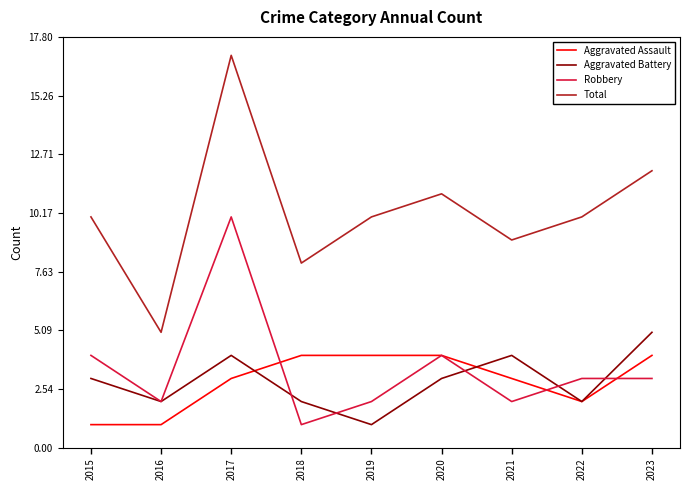

Which series has the largest total across all categories?

Total